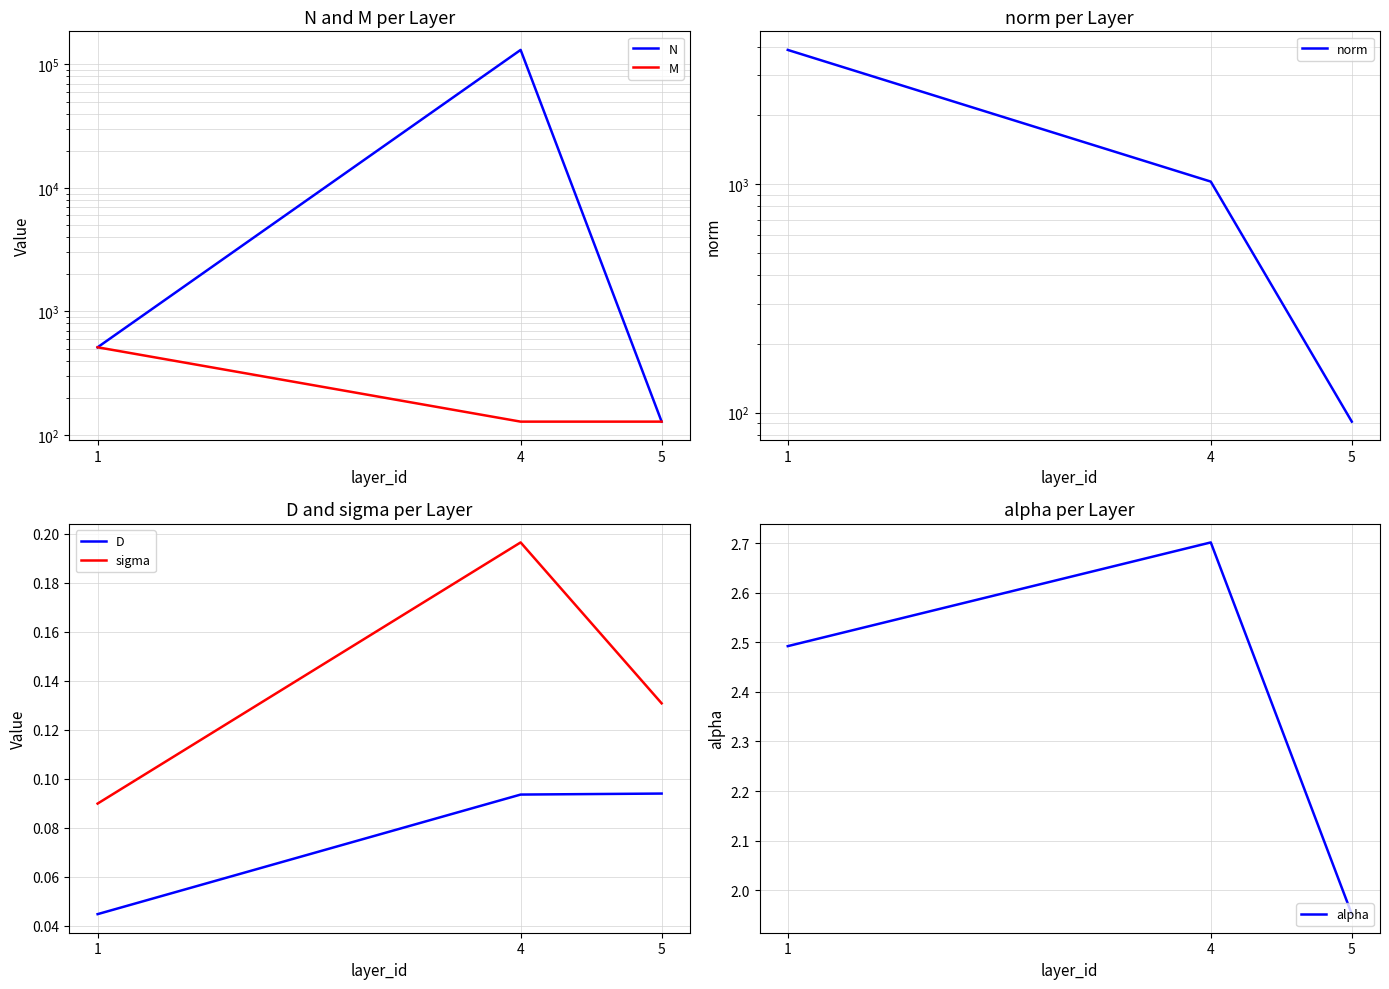

At which label does D reach its peak?

5